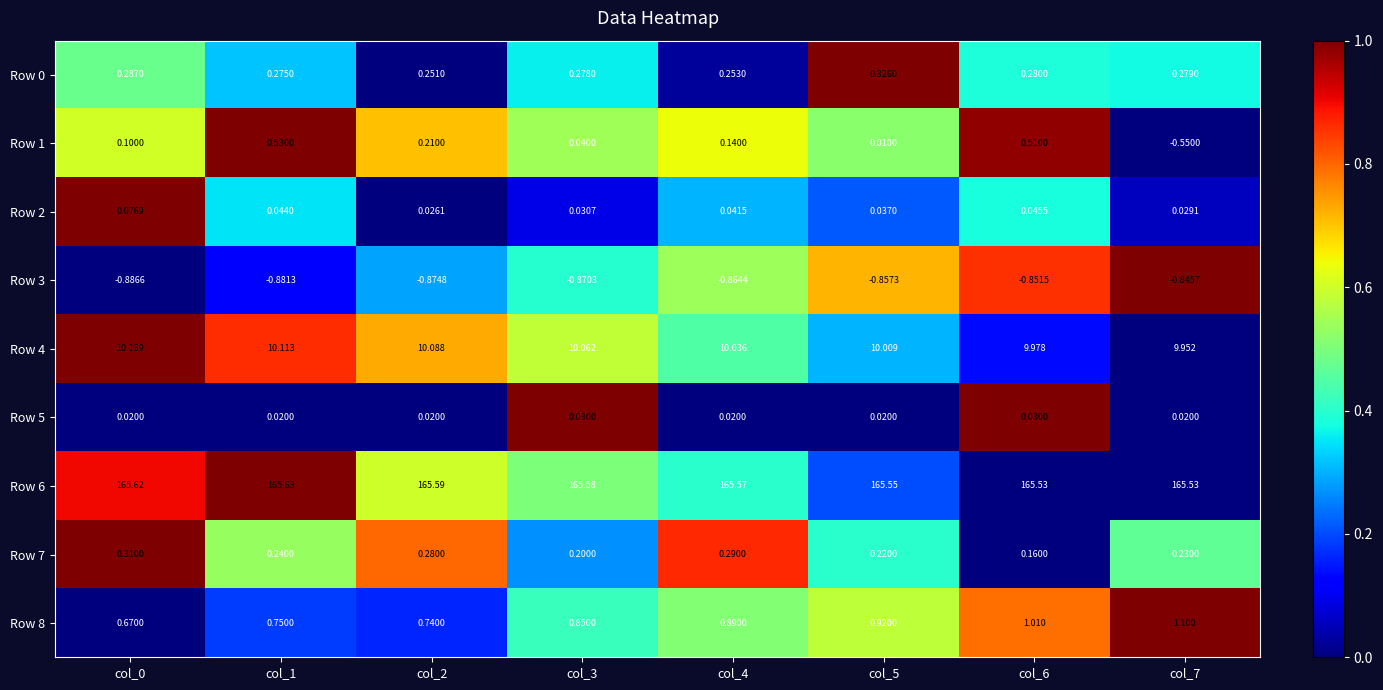

Is the value of Row 0 at col_5 greater than the value of Row 2 at col_5?

Yes